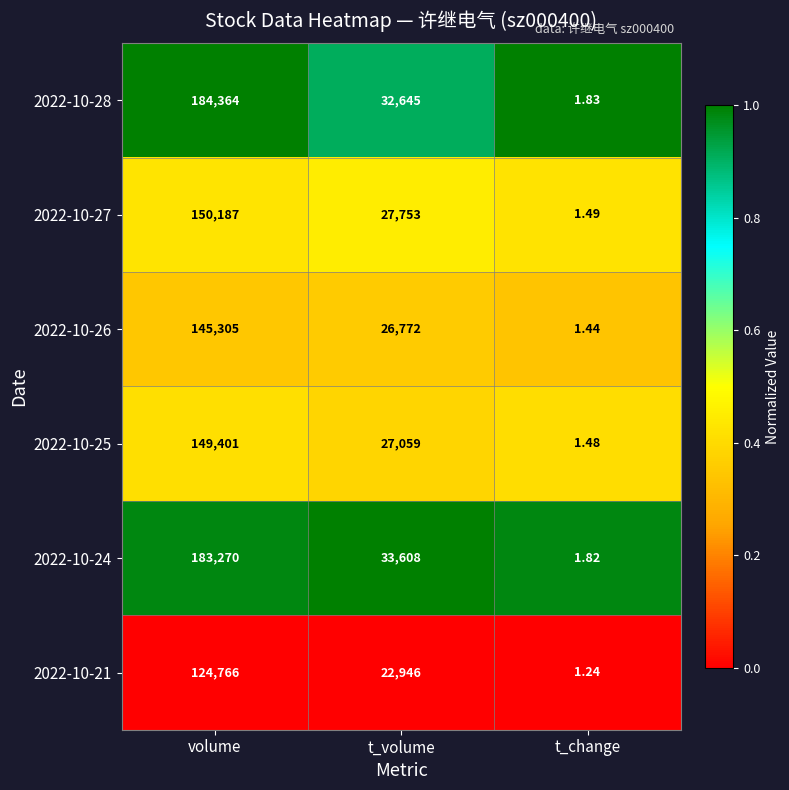

Rank the categories by 2022-10-26 value from lowest to highest.

t_change, t_volume, volume